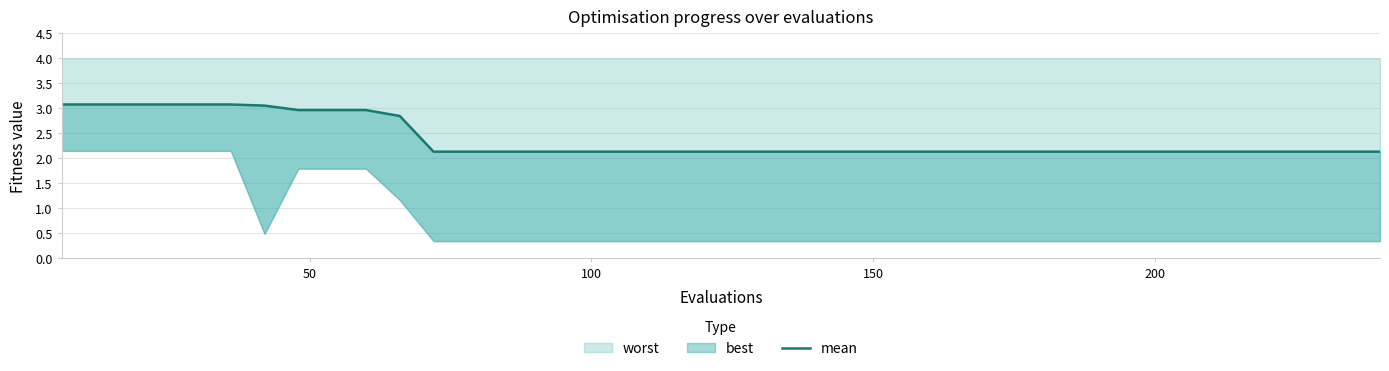

What is the value of the 11th point from the left?

2.8